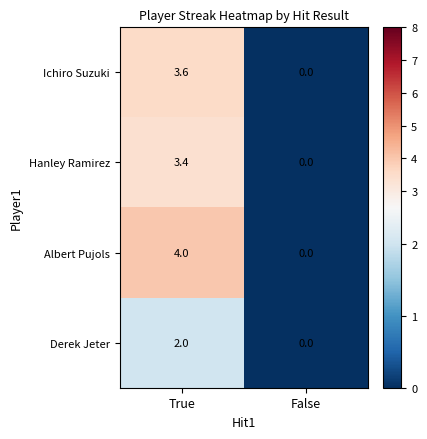

List the series in order of their peak value, highest first.

Albert Pujols, Ichiro Suzuki, Hanley Ramirez, Derek Jeter